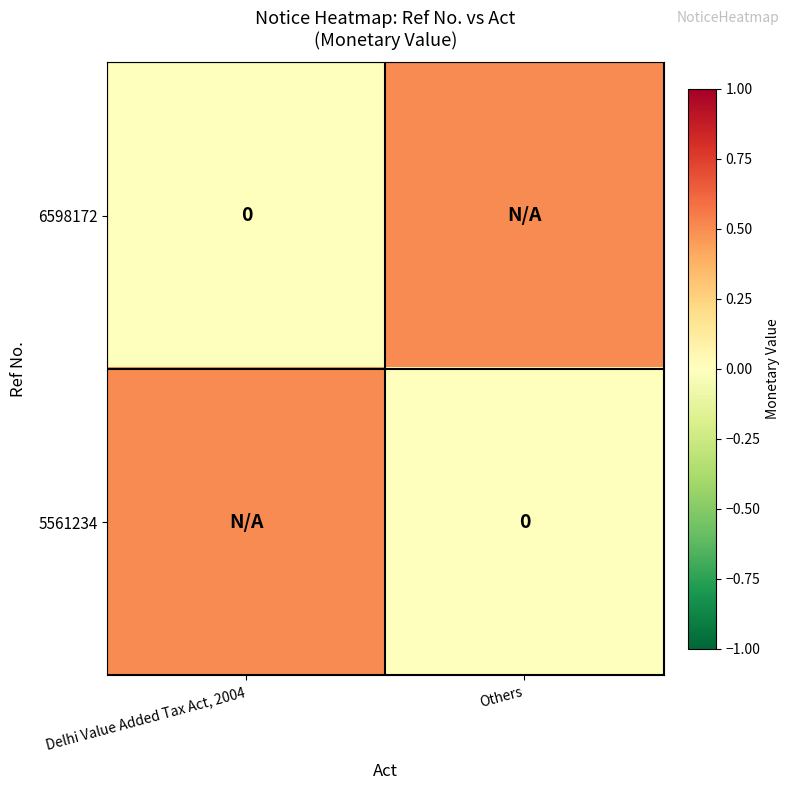

At which category is the sum across all series the highest?

Delhi Value Added Tax Act, 2004